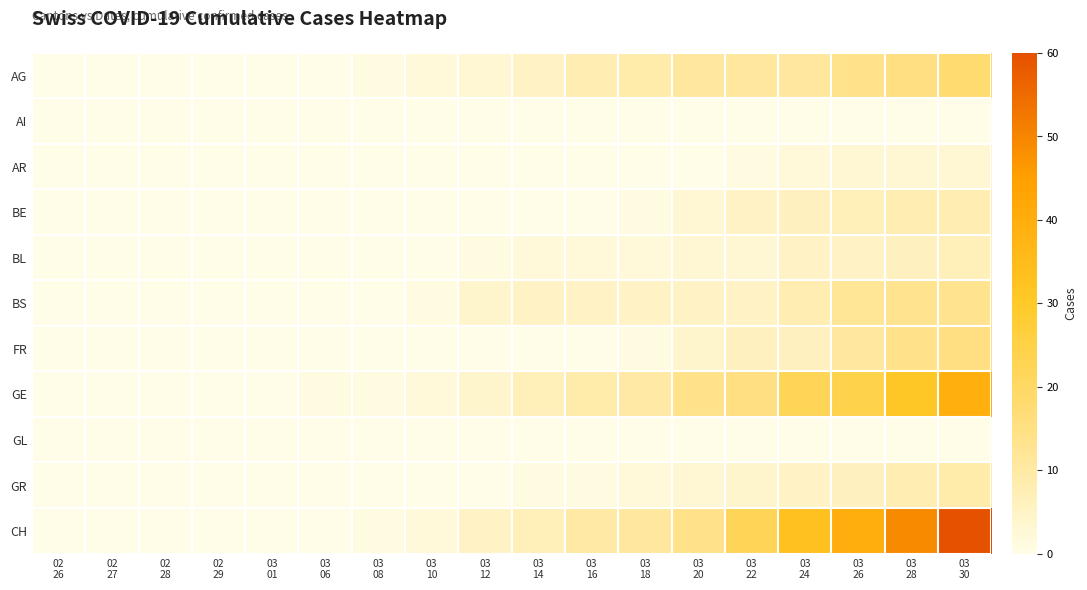

Reading left to right, extract all data points from this chart.

AG: 02
26=0	02
27=0	02
28=0	02
29=0	03
01=0	03
06=0	03
08=1	03
10=2	03
12=3	03
14=5	03
16=8	03
18=9	03
20=11	03
22=11	03
24=11	03
26=14	03
28=15	03
30=18
AI: 02
26=0	02
27=0	02
28=0	02
29=0	03
01=0	03
06=0	03
08=0	03
10=0	03
12=0	03
14=0	03
16=0	03
18=0	03
20=0	03
22=0	03
24=0	03
26=0	03
28=0	03
30=0
AR: 02
26=0	02
27=0	02
28=0	02
29=0	03
01=0	03
06=0	03
08=0	03
10=0	03
12=0	03
14=0	03
16=0	03
18=0	03
20=0	03
22=1	03
24=2	03
26=3	03
28=3	03
30=3
BE: 02
26=0	02
27=0	02
28=0	02
29=0	03
01=0	03
06=0	03
08=0	03
10=0	03
12=0	03
14=0	03
16=0	03
18=1	03
20=3	03
22=5	03
24=6	03
26=7	03
28=8	03
30=8
BL: 02
26=0	02
27=0	02
28=0	02
29=0	03
01=0	03
06=0	03
08=0	03
10=0	03
12=1	03
14=2	03
16=2	03
18=2	03
20=3	03
22=3	03
24=5	03
26=5	03
28=6	03
30=7
BS: 02
26=0	02
27=0	02
28=0	02
29=0	03
01=0	03
06=0	03
08=0	03
10=1	03
12=4	03
14=5	03
16=5	03
18=5	03
20=5	03
22=5	03
24=8	03
26=12	03
28=13	03
30=13
FR: 02
26=0	02
27=0	02
28=0	02
29=0	03
01=0	03
06=0	03
08=0	03
10=0	03
12=0	03
14=0	03
16=0	03
18=1	03
20=4	03
22=6	03
24=6	03
26=11	03
28=14	03
30=15
GE: 02
26=0	02
27=0	02
28=0	02
29=0	03
01=0	03
06=1	03
08=1	03
10=2	03
12=4	03
14=7	03
16=9	03
18=10	03
20=14	03
22=15	03
24=22	03
26=24	03
28=31	03
30=39
GL: 02
26=0	02
27=0	02
28=0	02
29=0	03
01=0	03
06=0	03
08=0	03
10=0	03
12=0	03
14=0	03
16=0	03
18=0	03
20=0	03
22=0	03
24=0	03
26=0	03
28=0	03
30=0
GR: 02
26=0	02
27=0	02
28=0	02
29=0	03
01=0	03
06=0	03
08=0	03
10=0	03
12=0	03
14=1	03
16=1	03
18=2	03
20=3	03
22=4	03
24=5	03
26=6	03
28=8	03
30=9
CH: 02
26=0	02
27=0	02
28=0	02
29=0	03
01=0	03
06=0	03
08=1	03
10=2	03
12=5	03
14=7	03
16=10	03
18=11	03
20=14	03
22=22	03
24=33	03
26=40	03
28=49	03
30=60